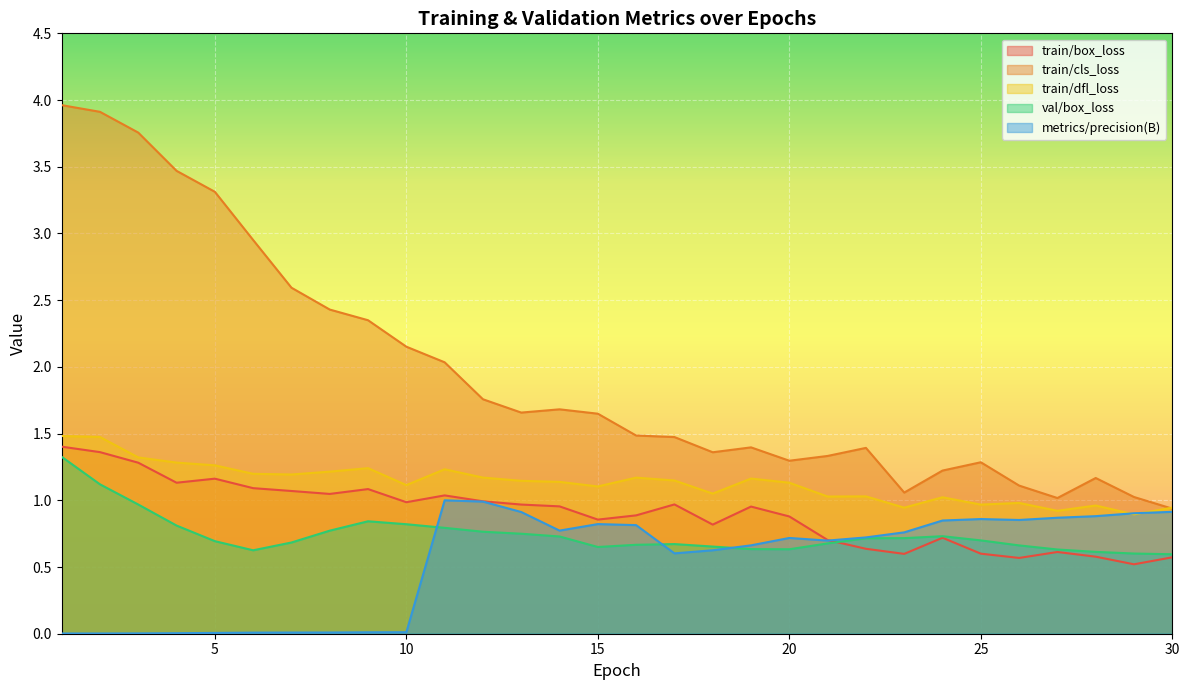

How many interior local peaks does the train/dfl_loss series have?

8